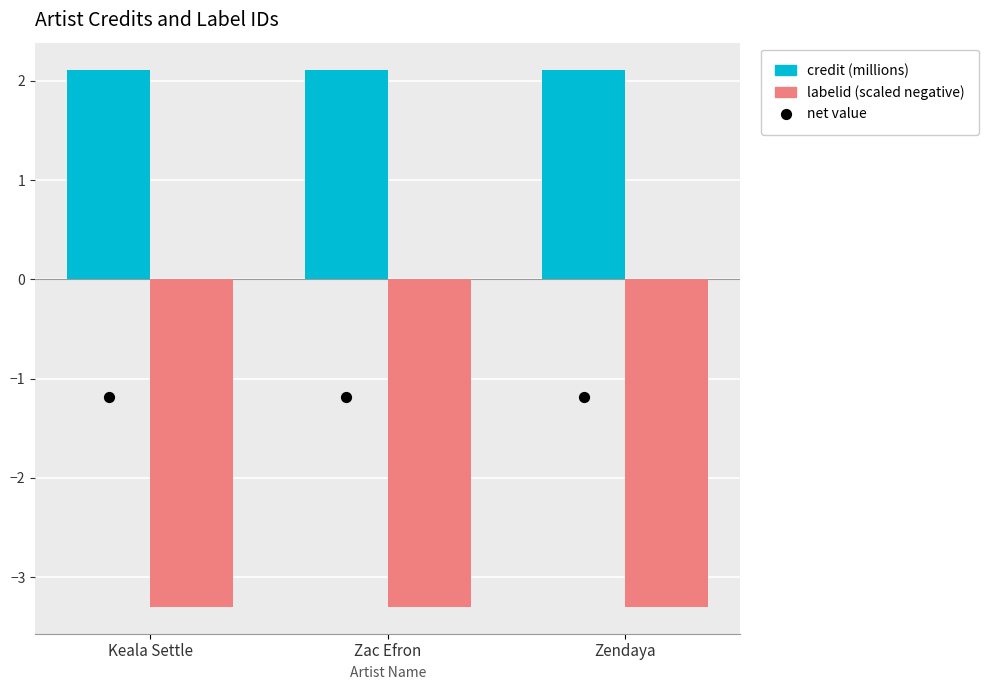

Which series reaches the minimum Y coordinate?

labelid (scaled negative)